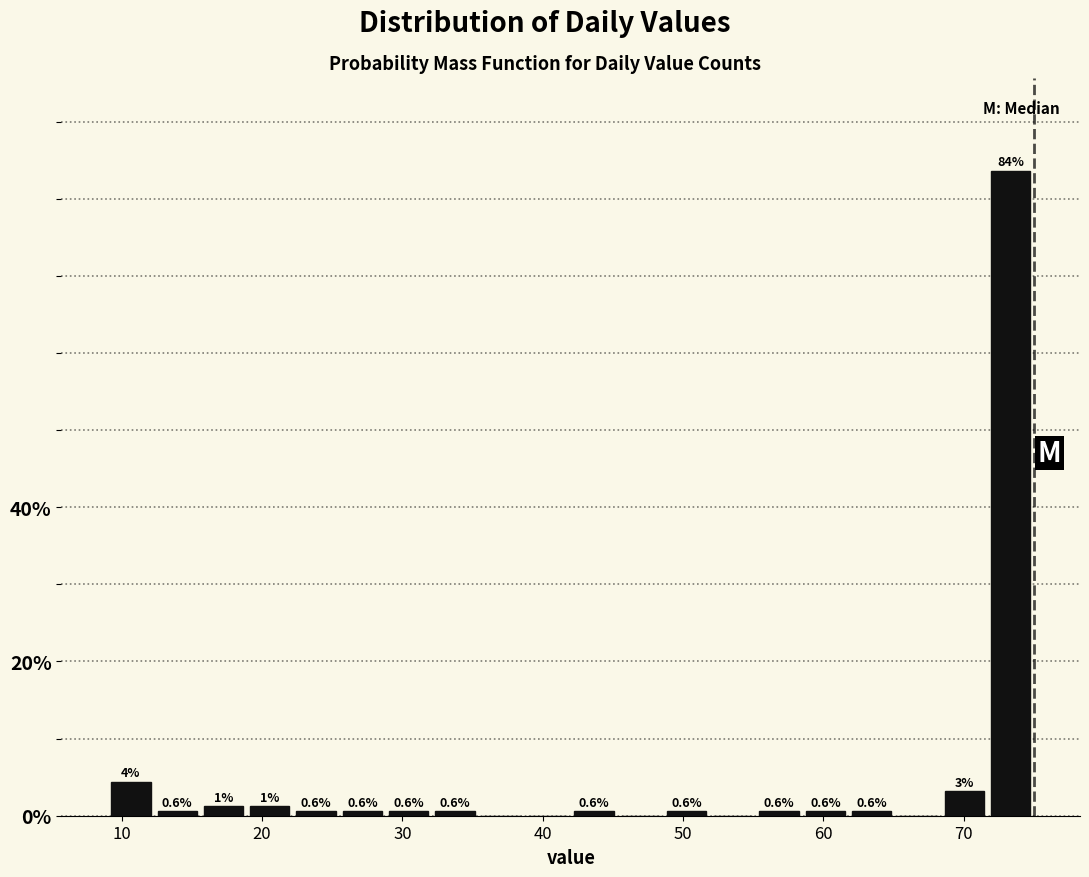

Around what value on the x-axis is the tallest bar? Give the approximate position of its centre, as read against the axis.

73